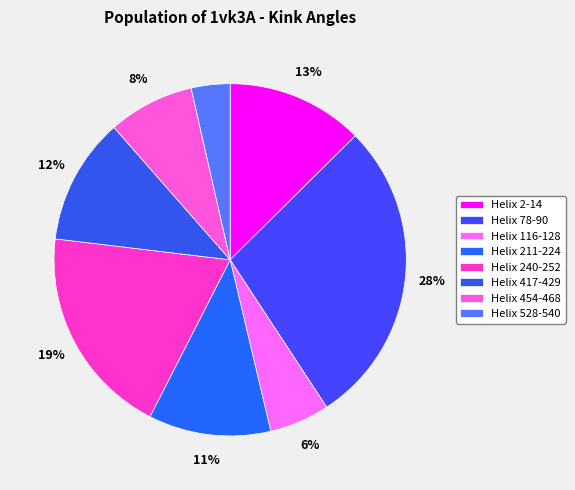

Does Helix 116-128 account for over 50% of the chart?

No